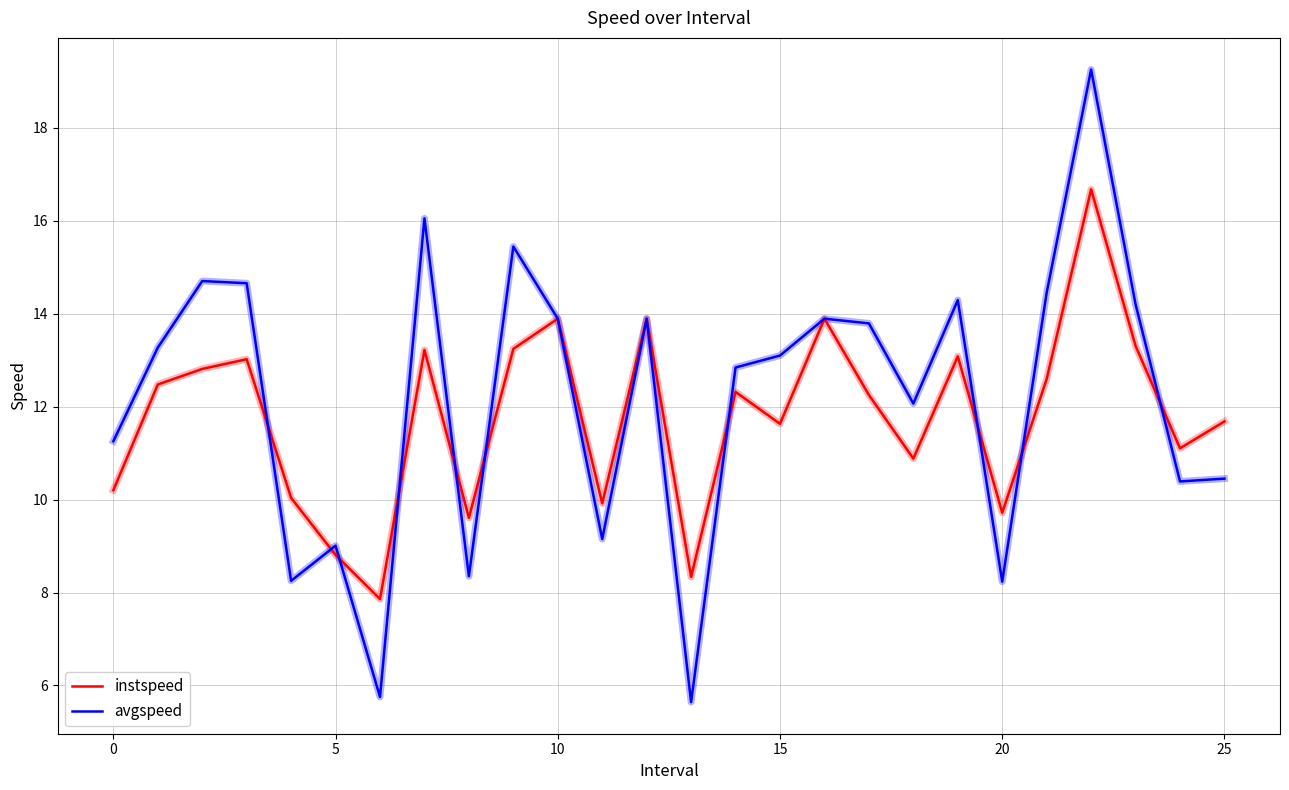

List the series in order of their peak value, highest first.

avgspeed, instspeed